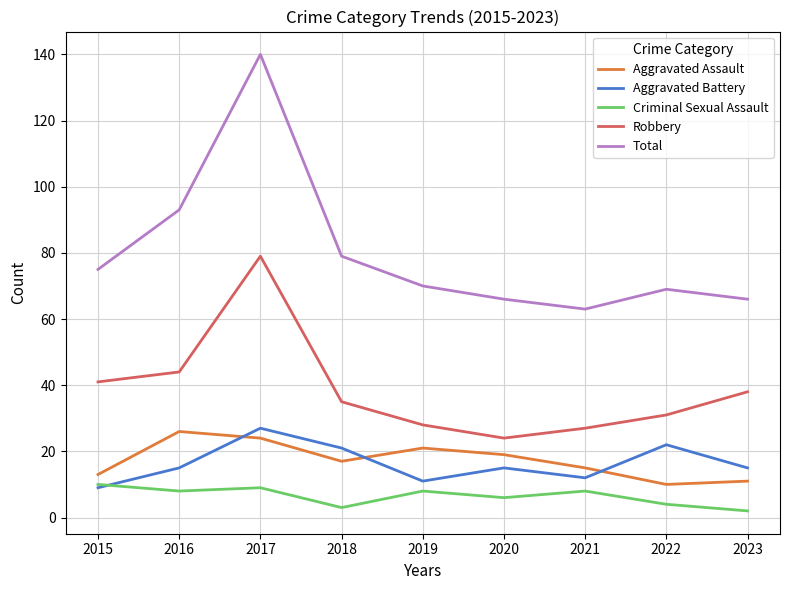

At which label is Total closest to 101?

2016